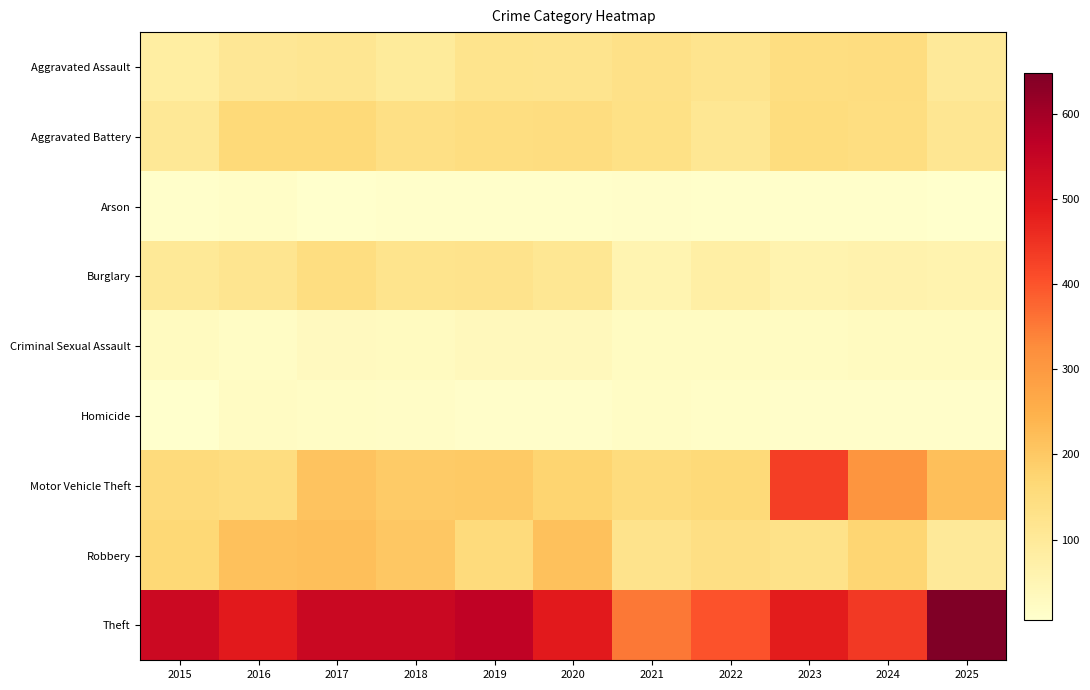

At which category does the chart reach its peak across all series?

2025